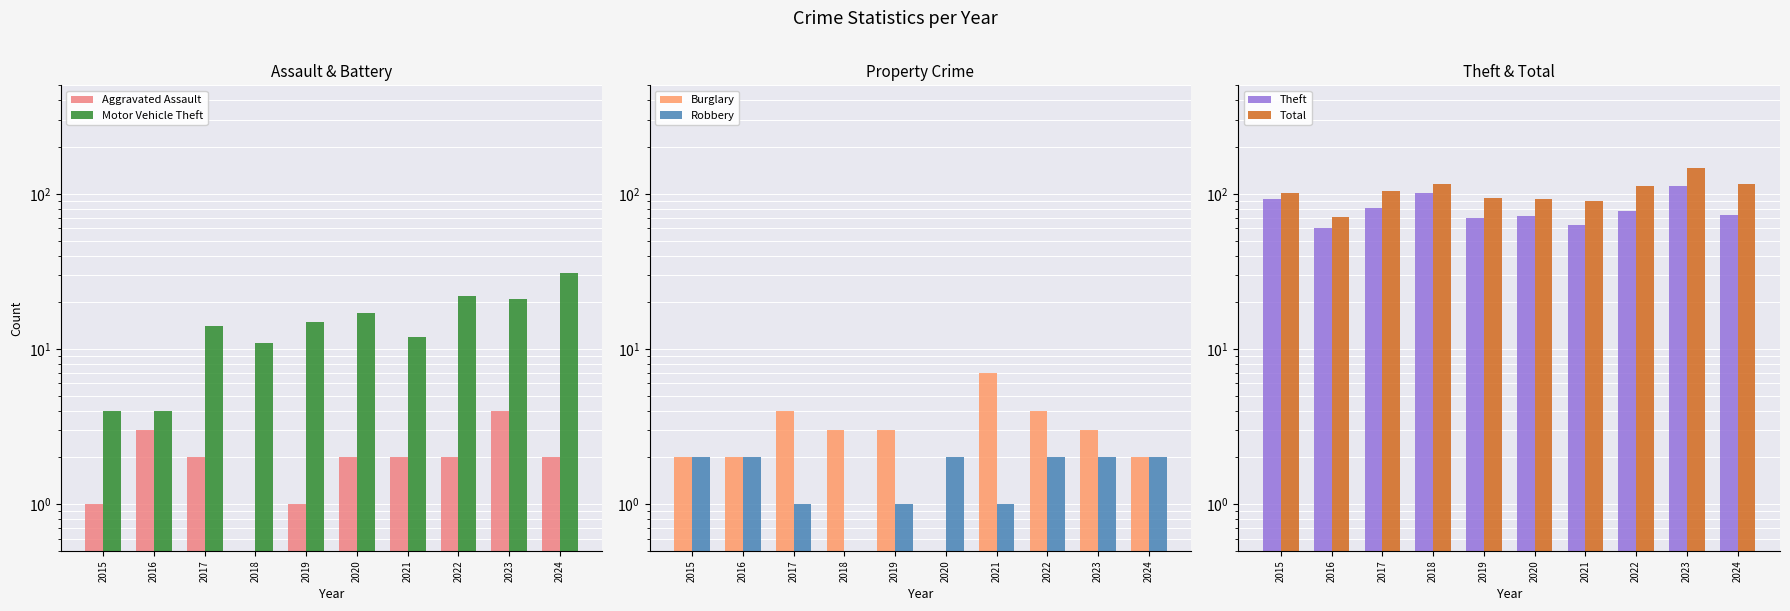

Is the value of Total at 2021 greater than the value of Robbery at 2019?

Yes